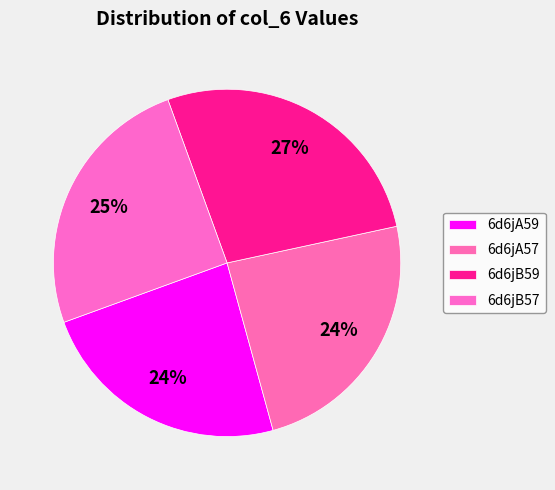

How many segments does this pie chart have?

4